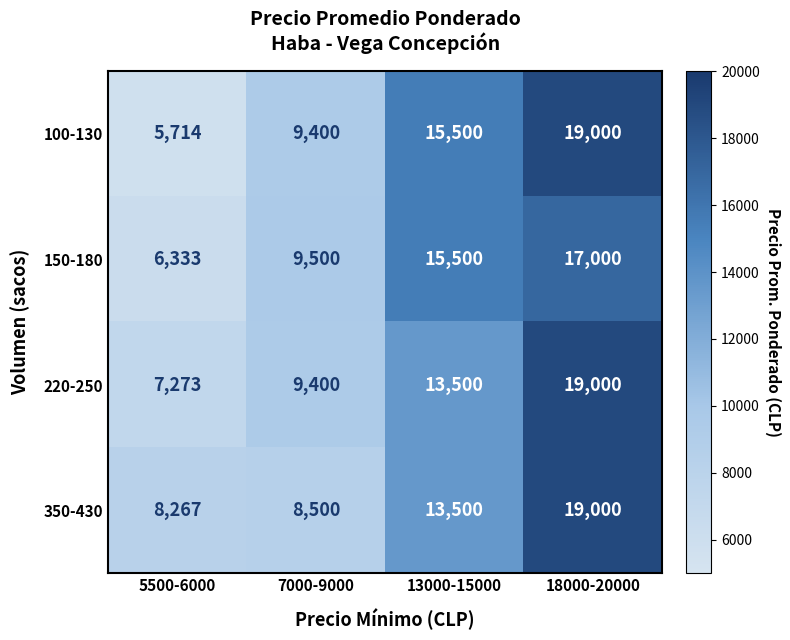

How many categories are shown in the chart?

4